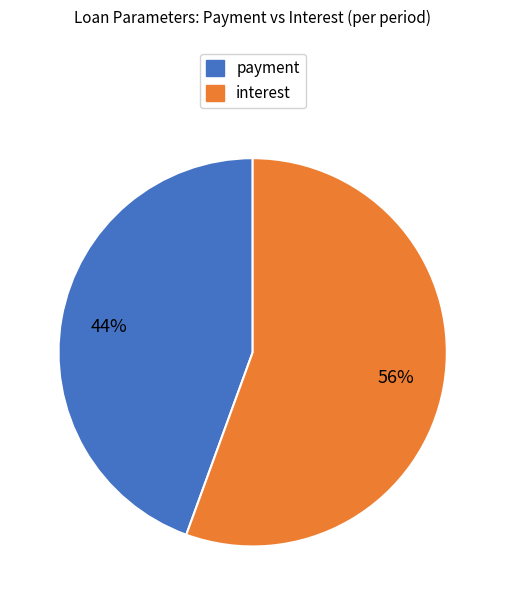

Combined, do interest and payment account for over 50%?

Yes